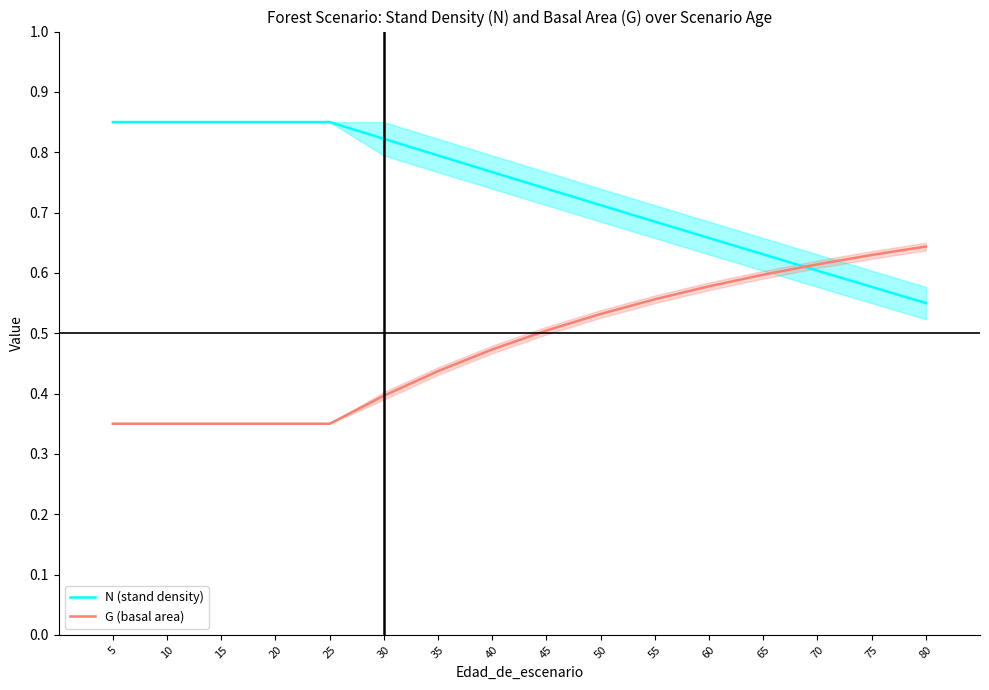

Reading right to left, list all the values displayed in this chart.

N (stand density): 0.6	0.6	0.6	0.6	0.7	0.7	0.7	0.7	0.8	0.8	0.8	0.8	0.8	0.8	0.8	0.8
G (basal area): 0.6	0.6	0.6	0.6	0.6	0.6	0.5	0.5	0.5	0.4	0.4	0.3	0.3	0.3	0.3	0.3